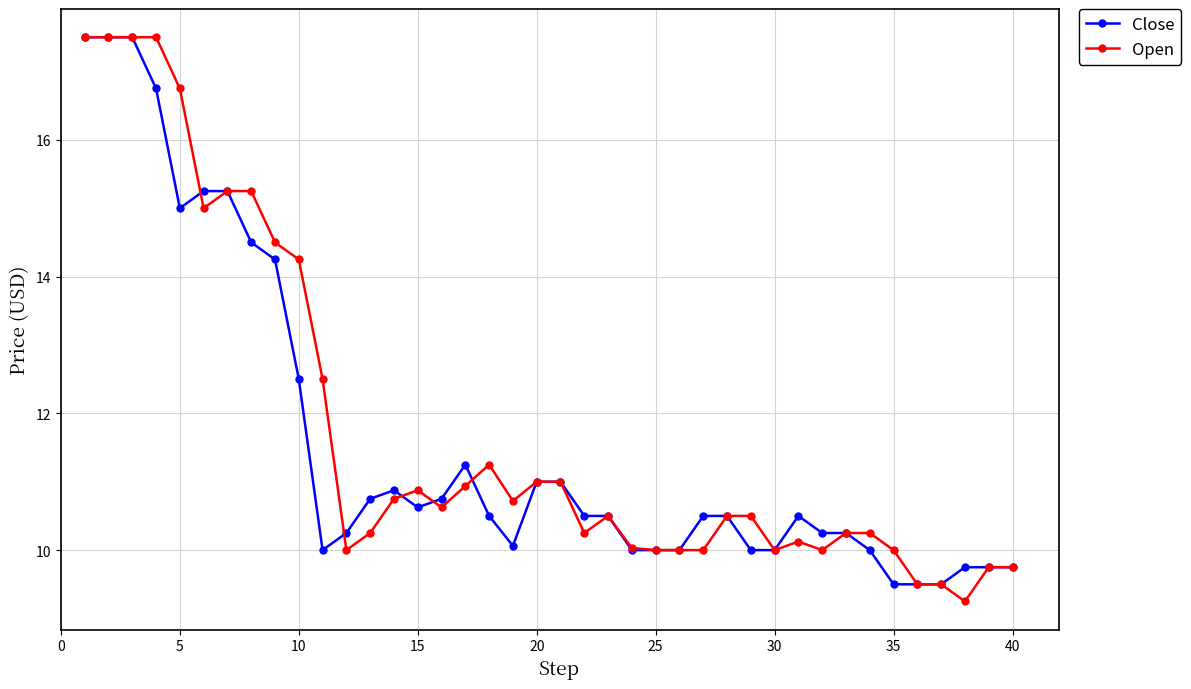

At how many categories does at least one series exceed 12?

11